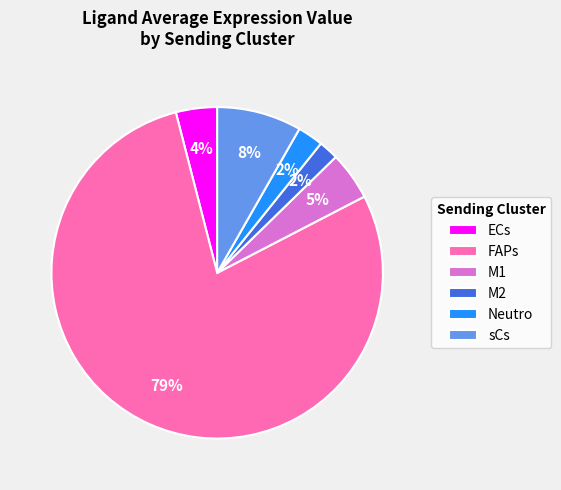

Is it true that M1 is 17% of the pie?

False